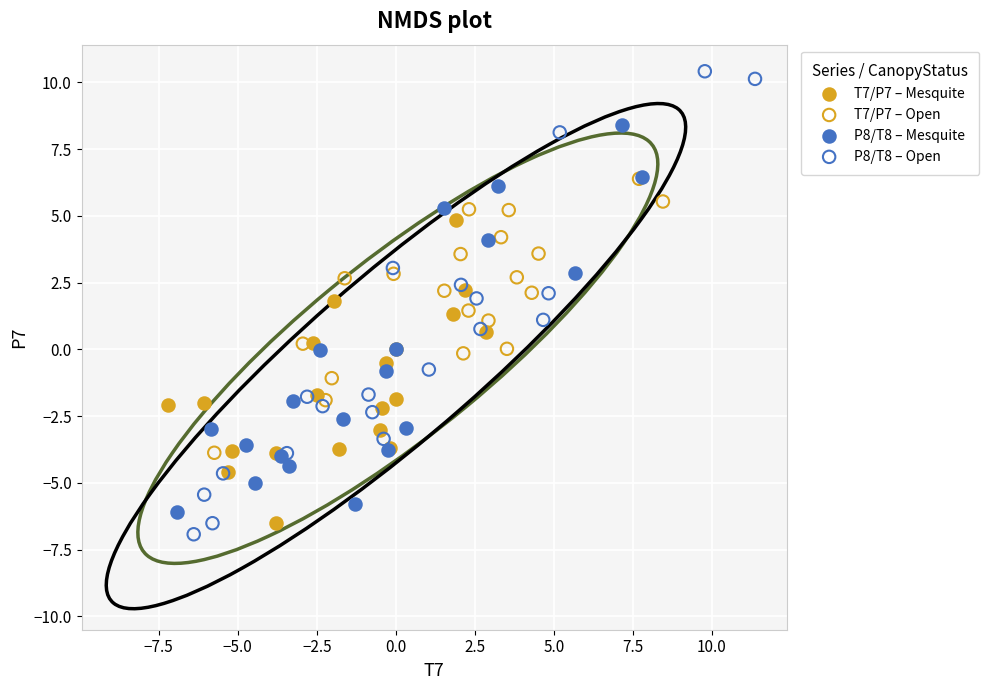

Which series has the largest Y range (max minus min)?

P8/T8 – Open